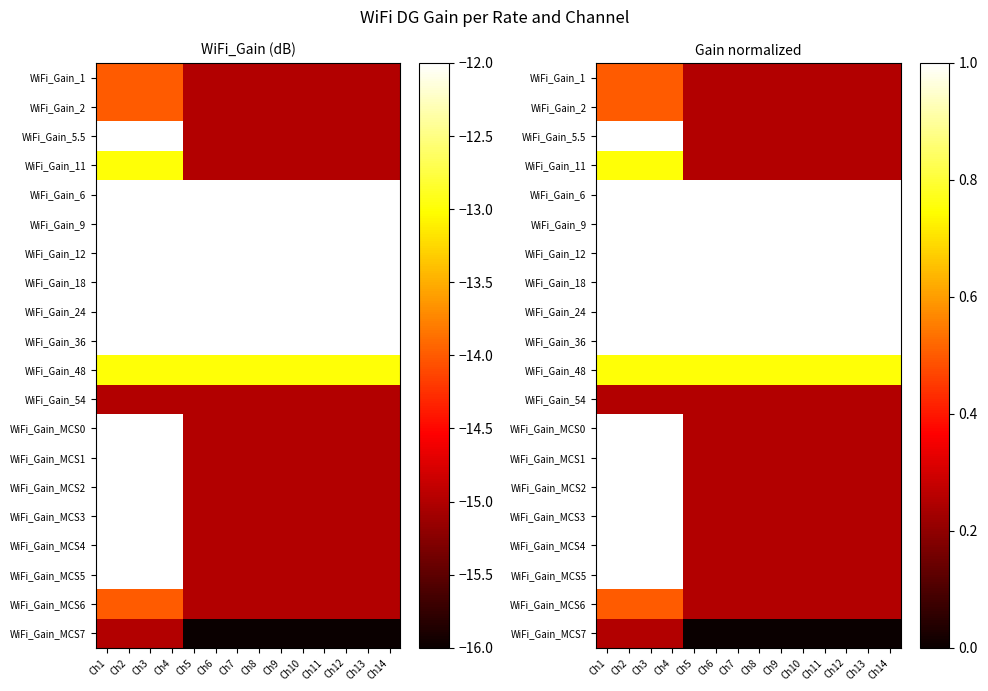

True or false: WiFi_Gain_MCS1 has a value of 1.0 at Ch4.

True